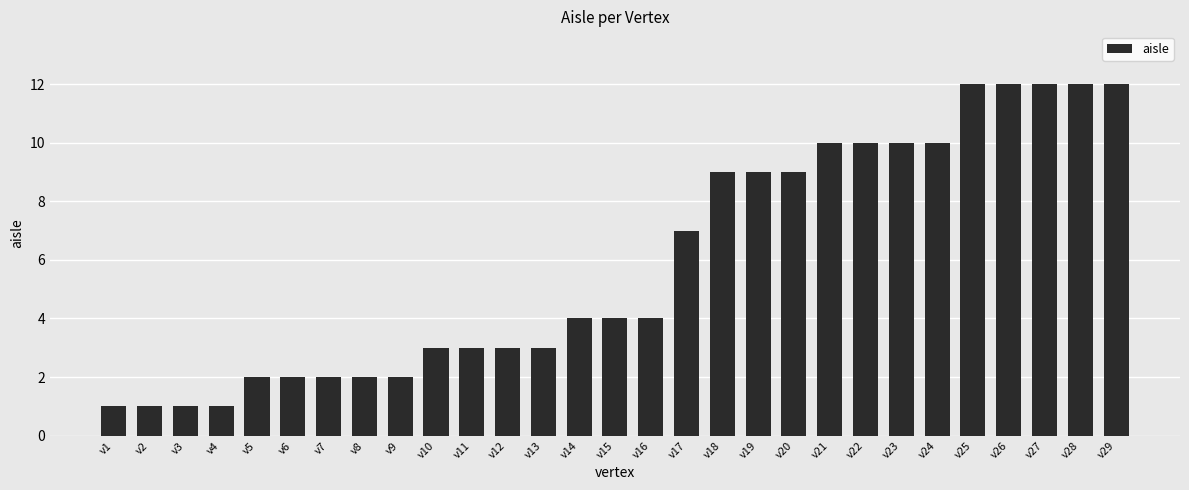

Reading left to right, extract all data points from this chart.

1	1	1	1	2	2	2	2	2	3	3	3	3	4	4	4	7	9	9	9	10	10	10	10	12	12	12	12	12